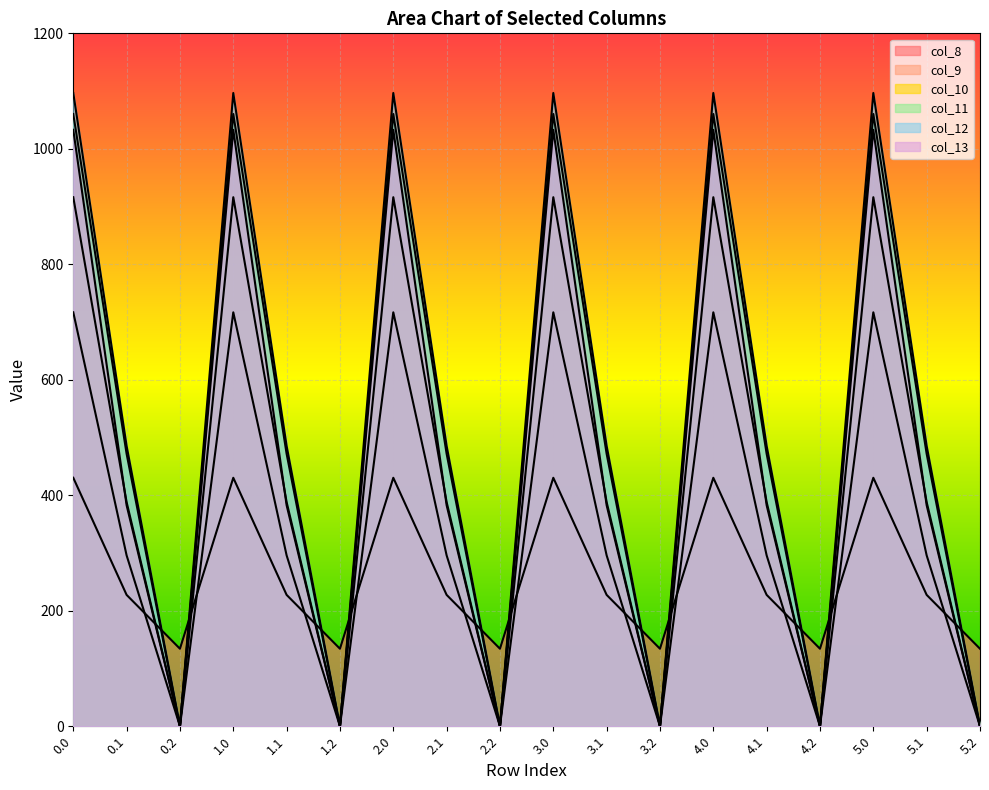

Reading right to left, what are all the values shown in this chart?

col_8: 134.2	227.5	430.3	134.2	227.5	430.3	134.2	227.5	430.3	134.2	227.5	430.3	134.2	227.5	430.3	134.2	227.5	430.3
col_9: 0.0	295.9	716.9	0.0	295.9	716.9	0.0	295.9	716.9	0.0	295.9	716.9	0.0	295.9	716.9	0.0	295.9	716.9
col_10: 0.0	388.1	916.2	0.0	388.1	916.2	0.0	388.1	916.2	0.0	388.1	916.2	0.0	388.1	916.2	0.0	388.1	916.2
col_11: 0.0	471.7	1060.3	0.0	471.7	1060.3	0.0	471.7	1060.3	0.0	471.7	1060.3	0.0	471.7	1060.3	0.0	471.7	1060.3
col_12: 0.0	485.4	1096.7	0.0	485.4	1096.7	0.0	485.4	1096.7	0.0	485.4	1096.7	0.0	485.4	1096.7	0.0	485.4	1096.7
col_13: 0.0	382.7	1032.9	0.0	382.7	1032.9	0.0	382.7	1032.9	0.0	382.7	1032.9	0.0	382.7	1032.9	0.0	382.7	1032.9